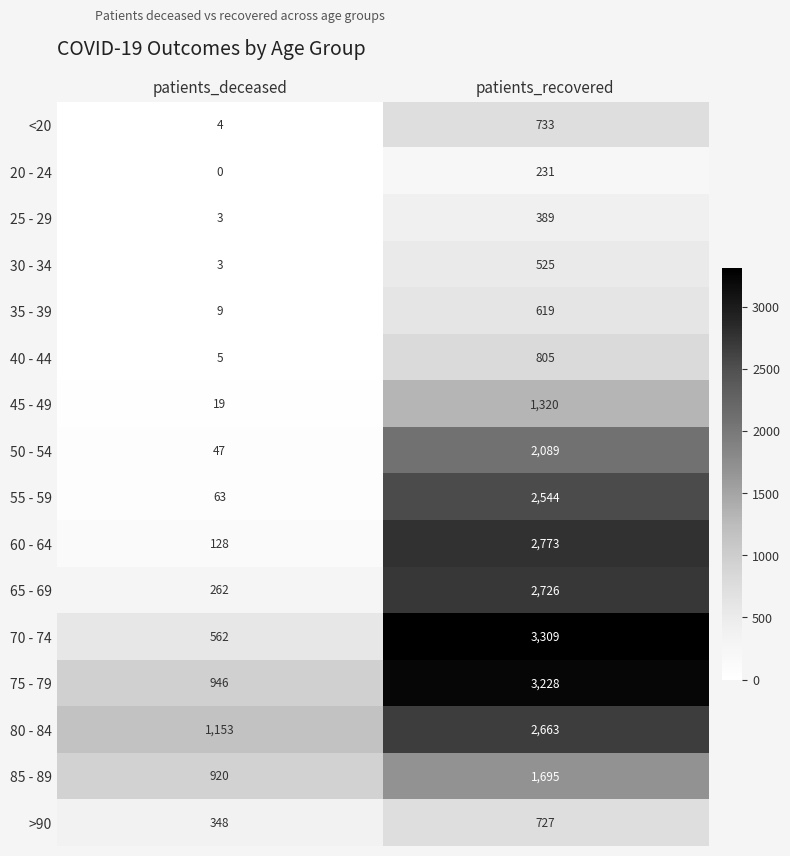

Rank the series at patients_recovered from highest to lowest value.

70 - 74, 75 - 79, 60 - 64, 65 - 69, 80 - 84, 55 - 59, 50 - 54, 85 - 89, 45 - 49, 40 - 44, <20, >90, 35 - 39, 30 - 34, 25 - 29, 20 - 24